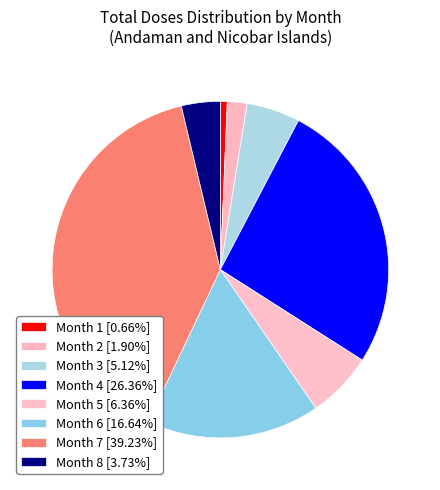

To the nearest percent, what is the difference between the Month 4 and Month 3 slice percentages?

21%